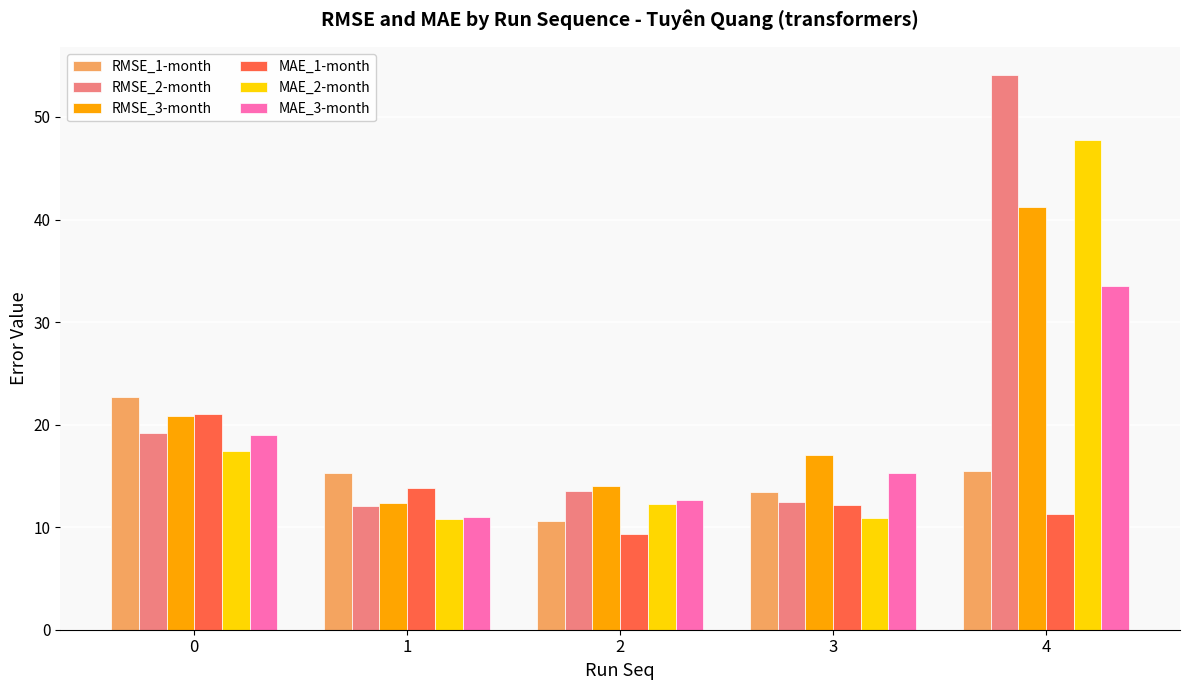

Read the RMSE_3-month value at 2.

14.0